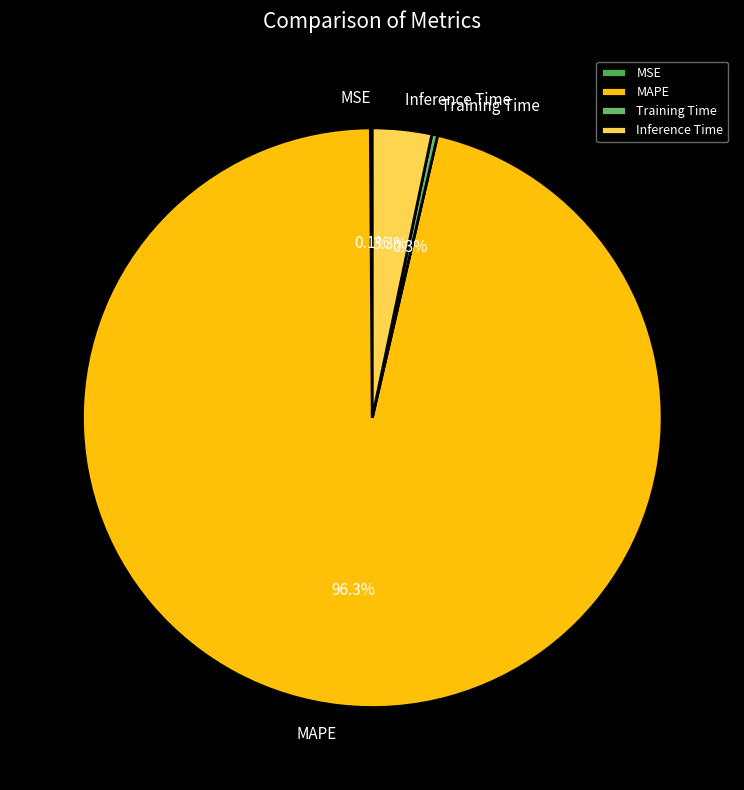

Which slice is the largest?

MAPE